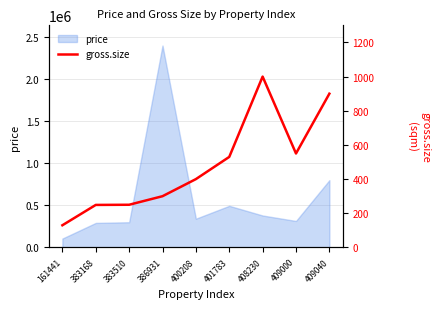

What is the change in value from 383168 to 400208?

+151